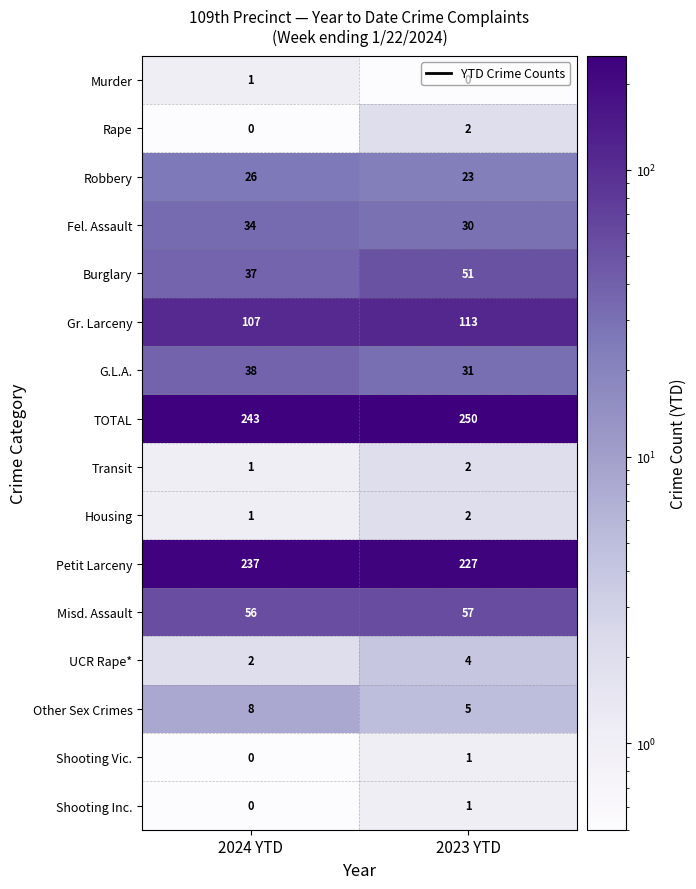

Is it true that Murder equals 1 at 2024 YTD?

True